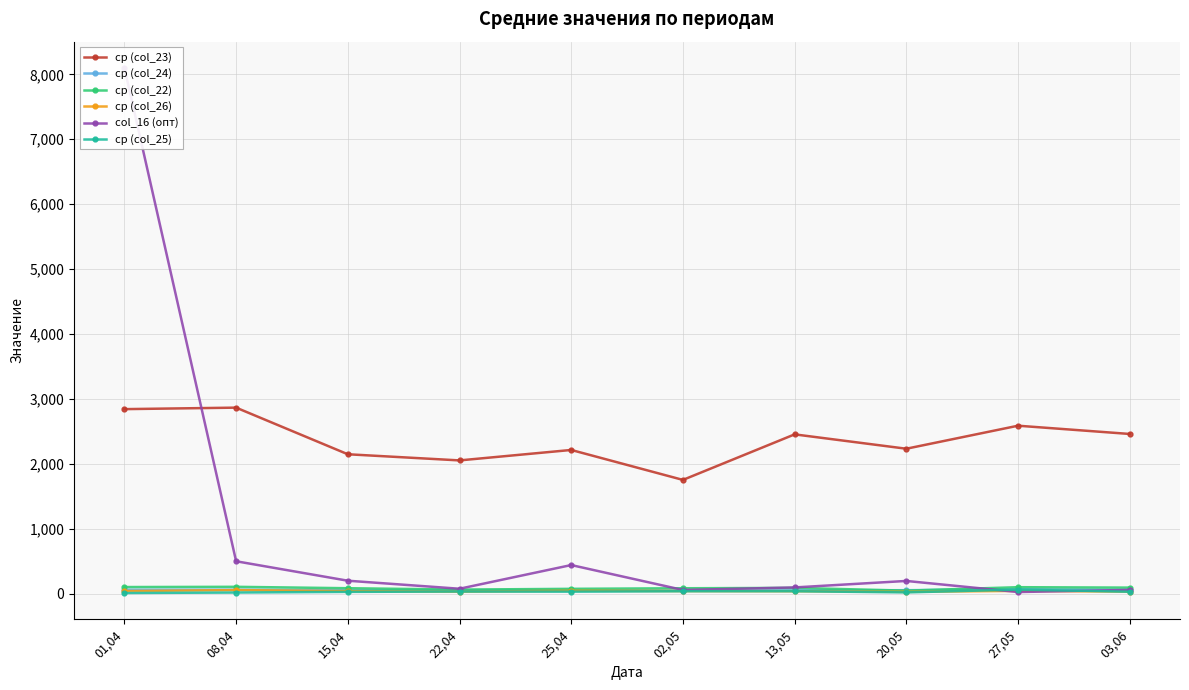

Which category has the highest value across all series?

01,04